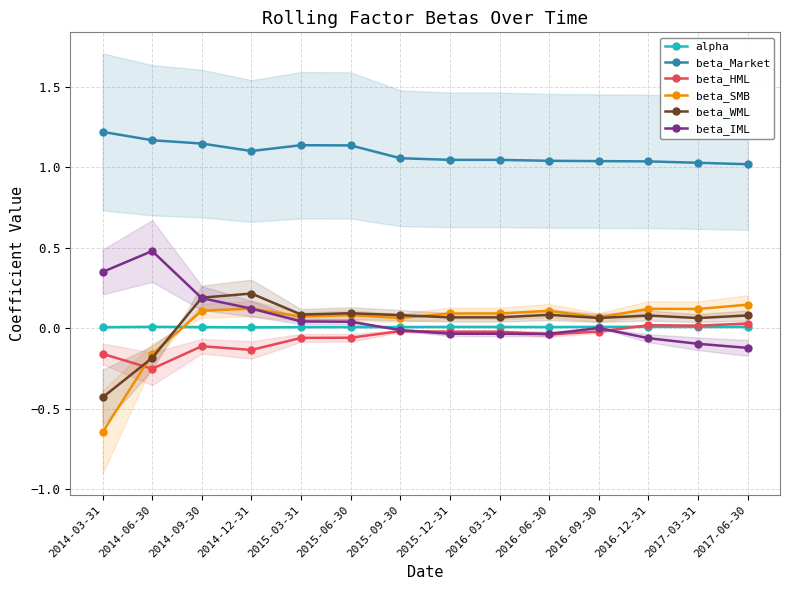

Which series changed the most between 2015-03-31 and 2016-09-30?

beta_Market